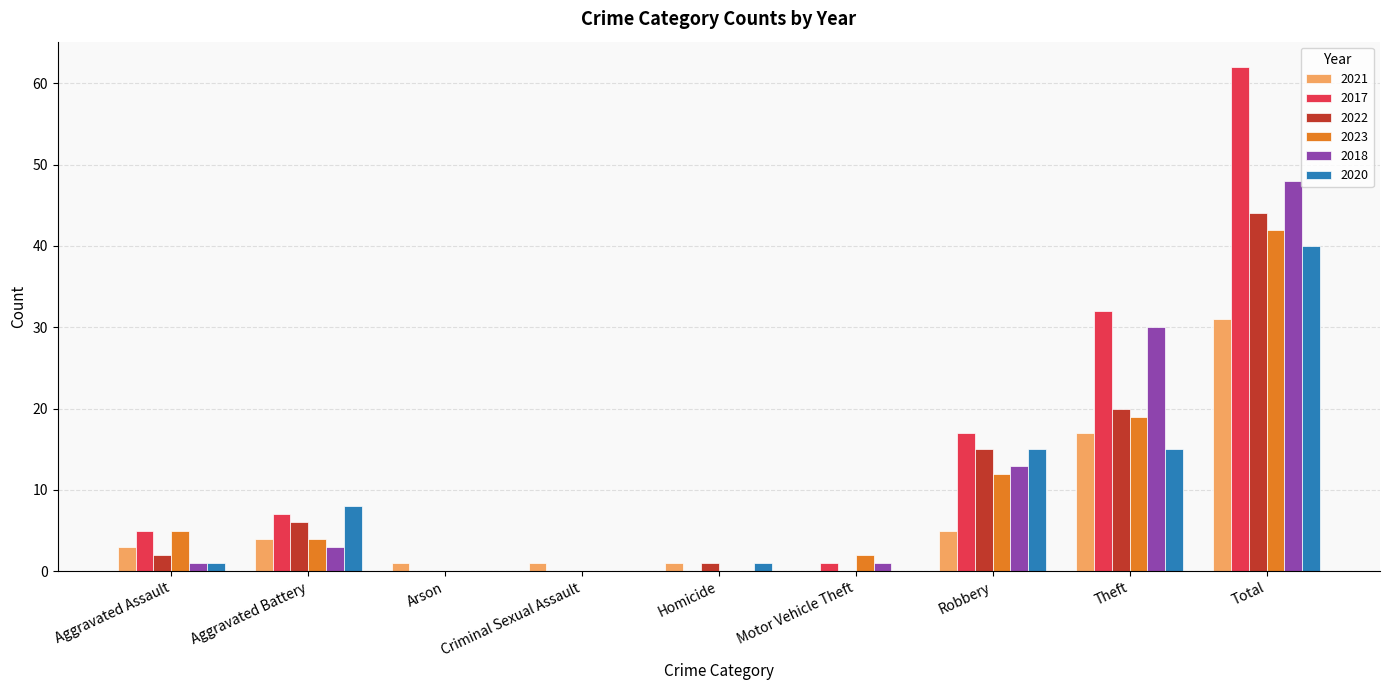

Is the value of 2017 at Robbery greater than the value of 2023 at Motor Vehicle Theft?

Yes